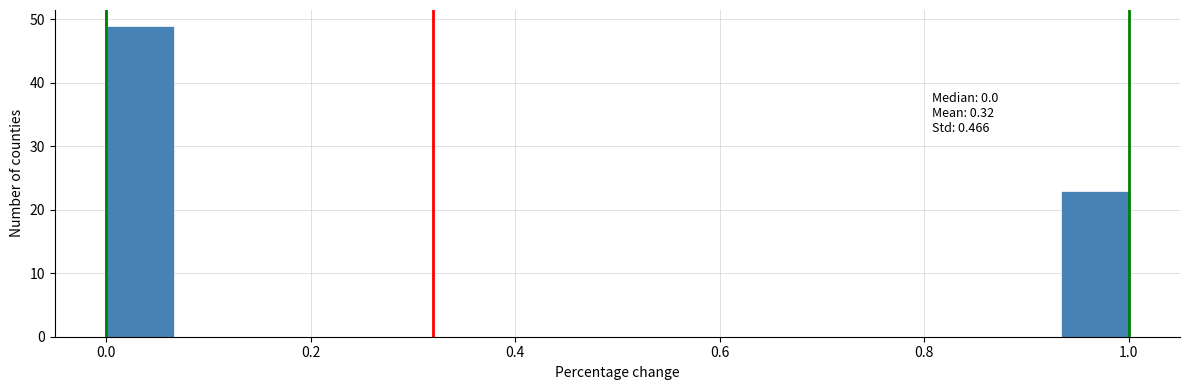

Read against the x-axis, roughly where is the centre of the tallest bar?

0.04